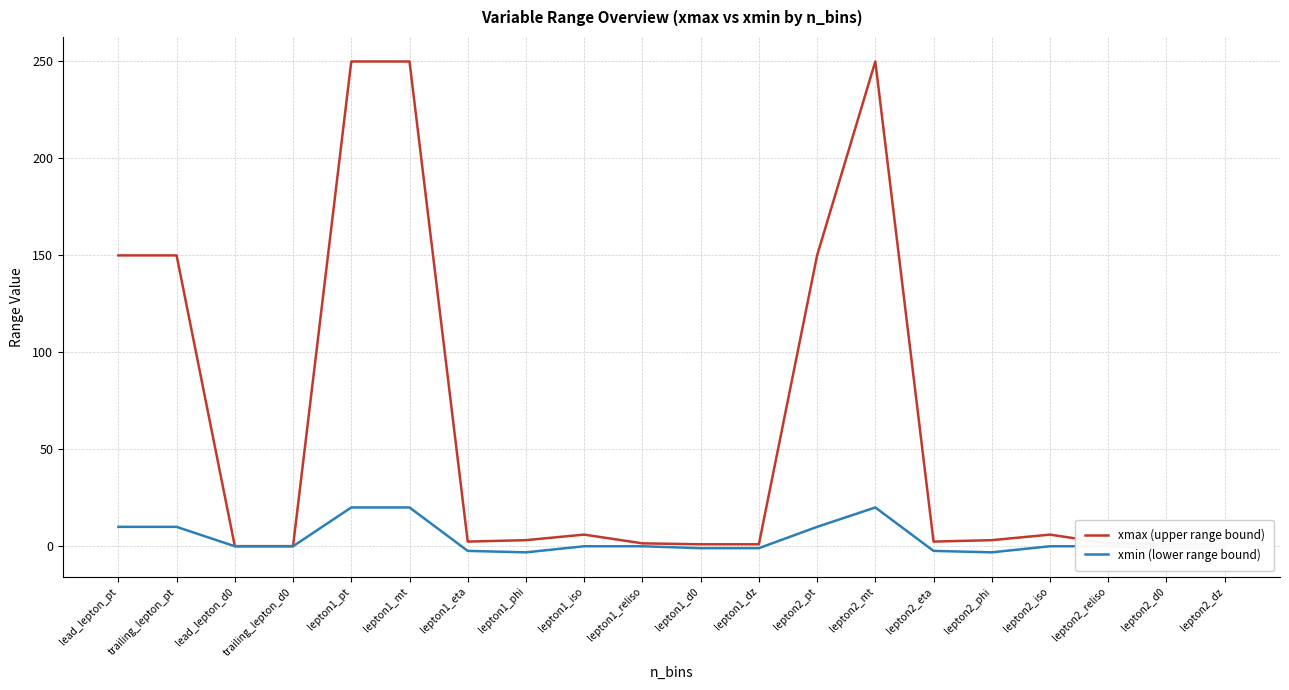

List the series in order of their overall mean, highest first.

xmax (upper range bound), xmin (lower range bound)